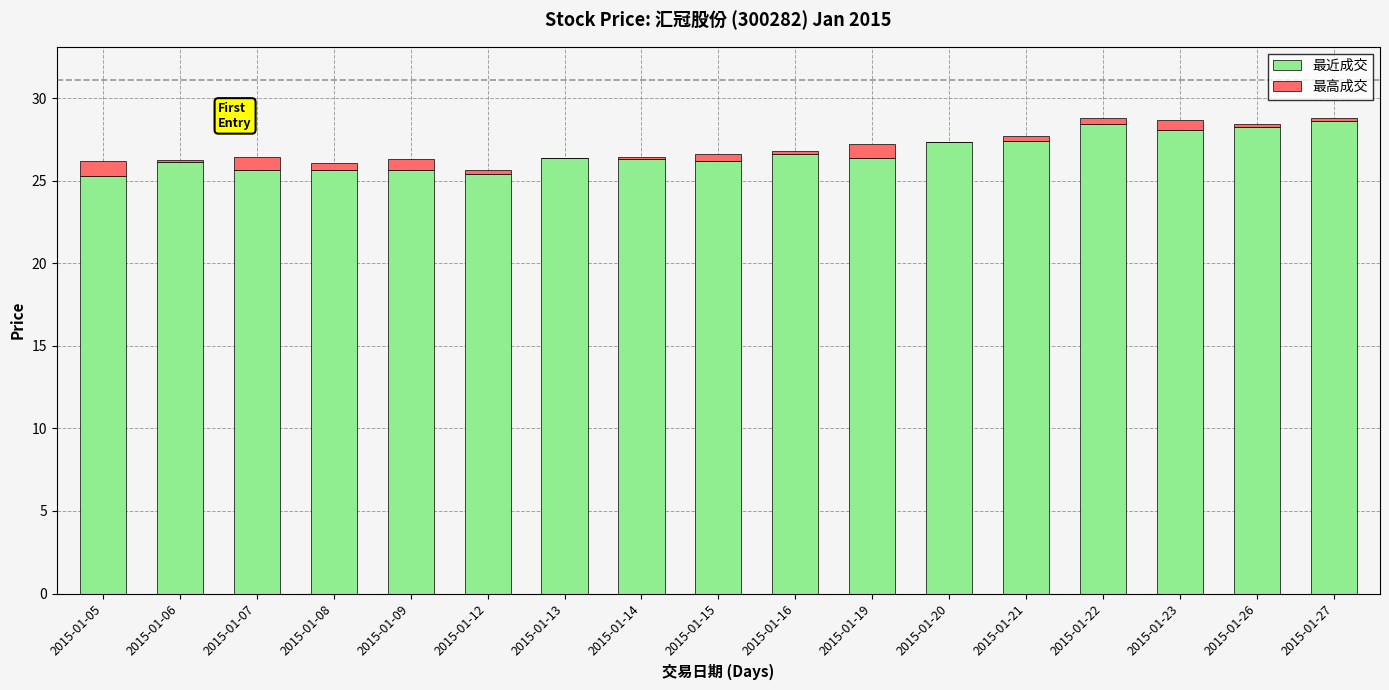

What is the highest value of the 最近成交 series?

28.6